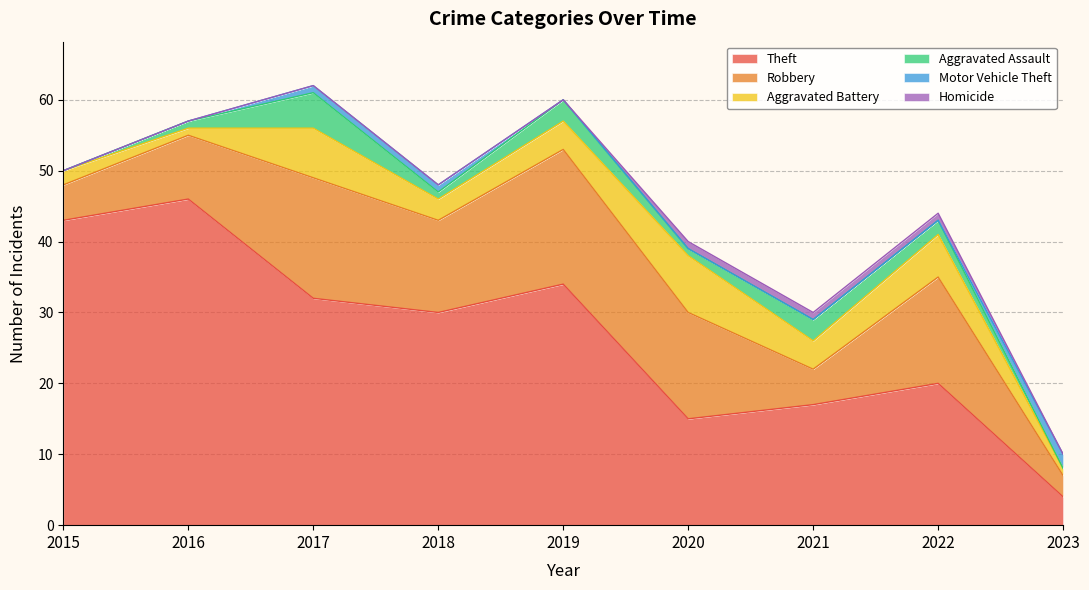

Where is the first local minimum for Theft?

2018